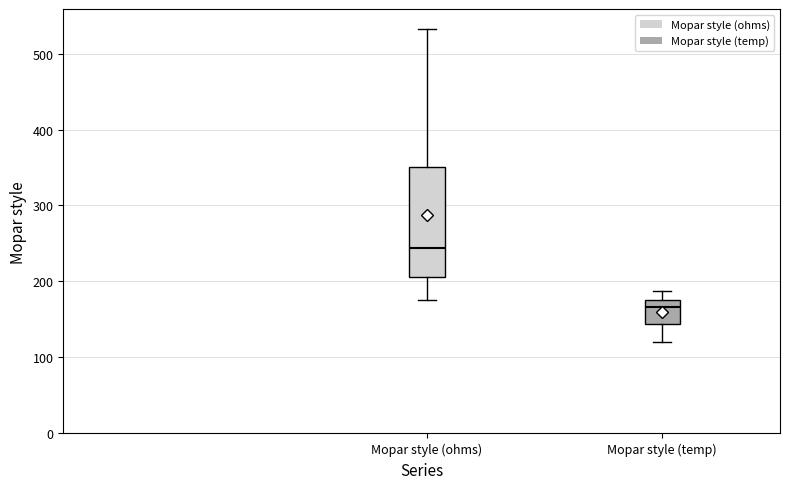

Reading left to right, read every box against the y-axis: the position of its median line, the range the box covers, and the ends of its whiskers. The values are not printed on the chart, so give them approximately, as read against the axis.

Mopar style (ohms): median 240, box 210 to 350, whiskers 180 to 530
Mopar style (temp): median 170, box 140 to 180, whiskers 120 to 190